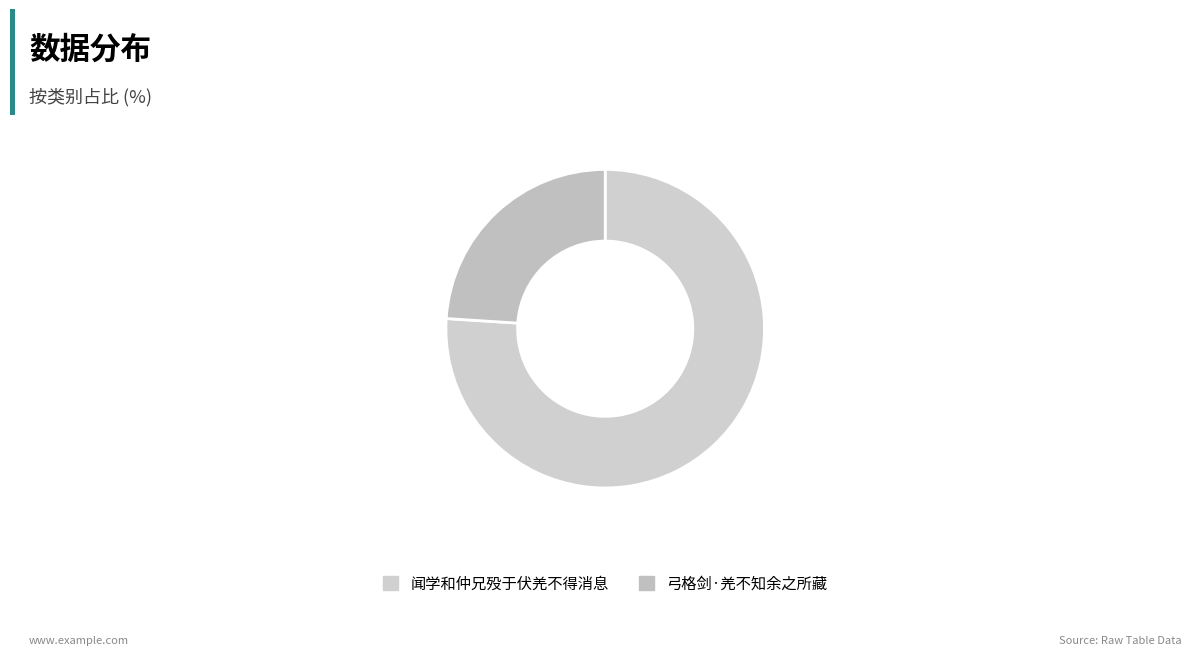

Is the sum of 弓格剑·羌不知余之所藏 and 闻学和仲兄殁于伏羌不得消息 greater than half?

Yes